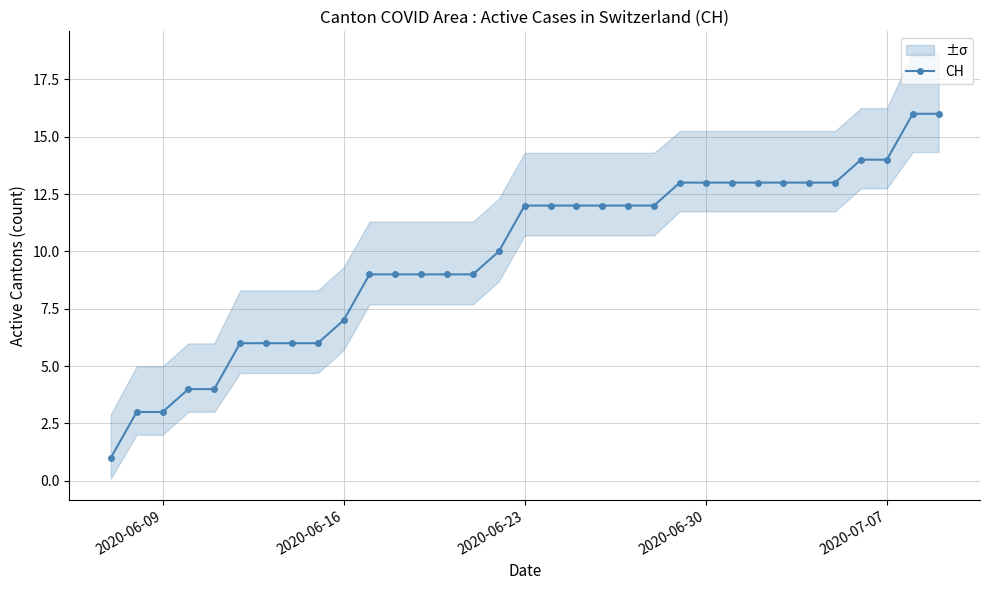

What is the greatest value displayed?

16